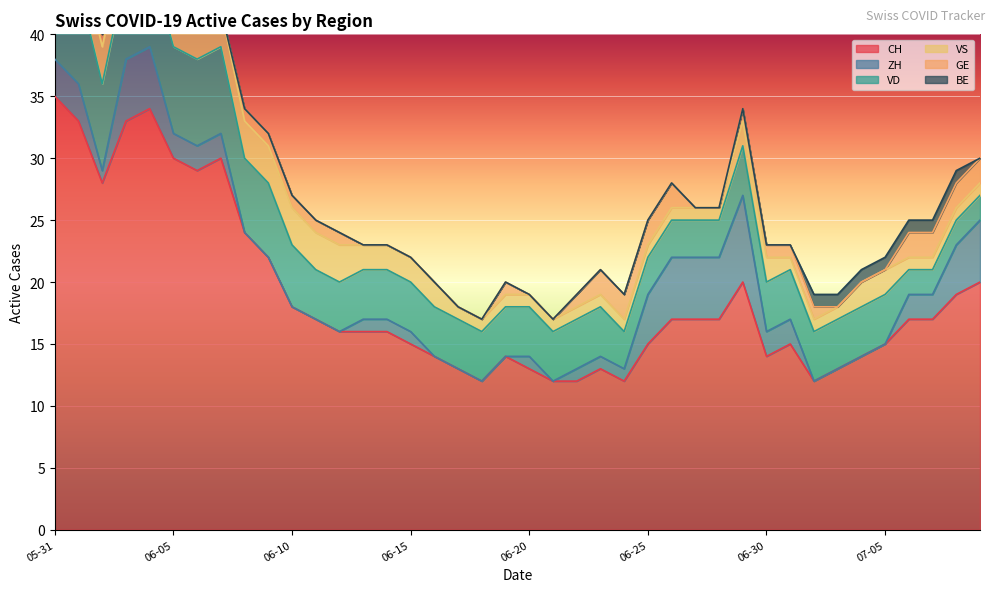

How many series are shown in this chart?

6